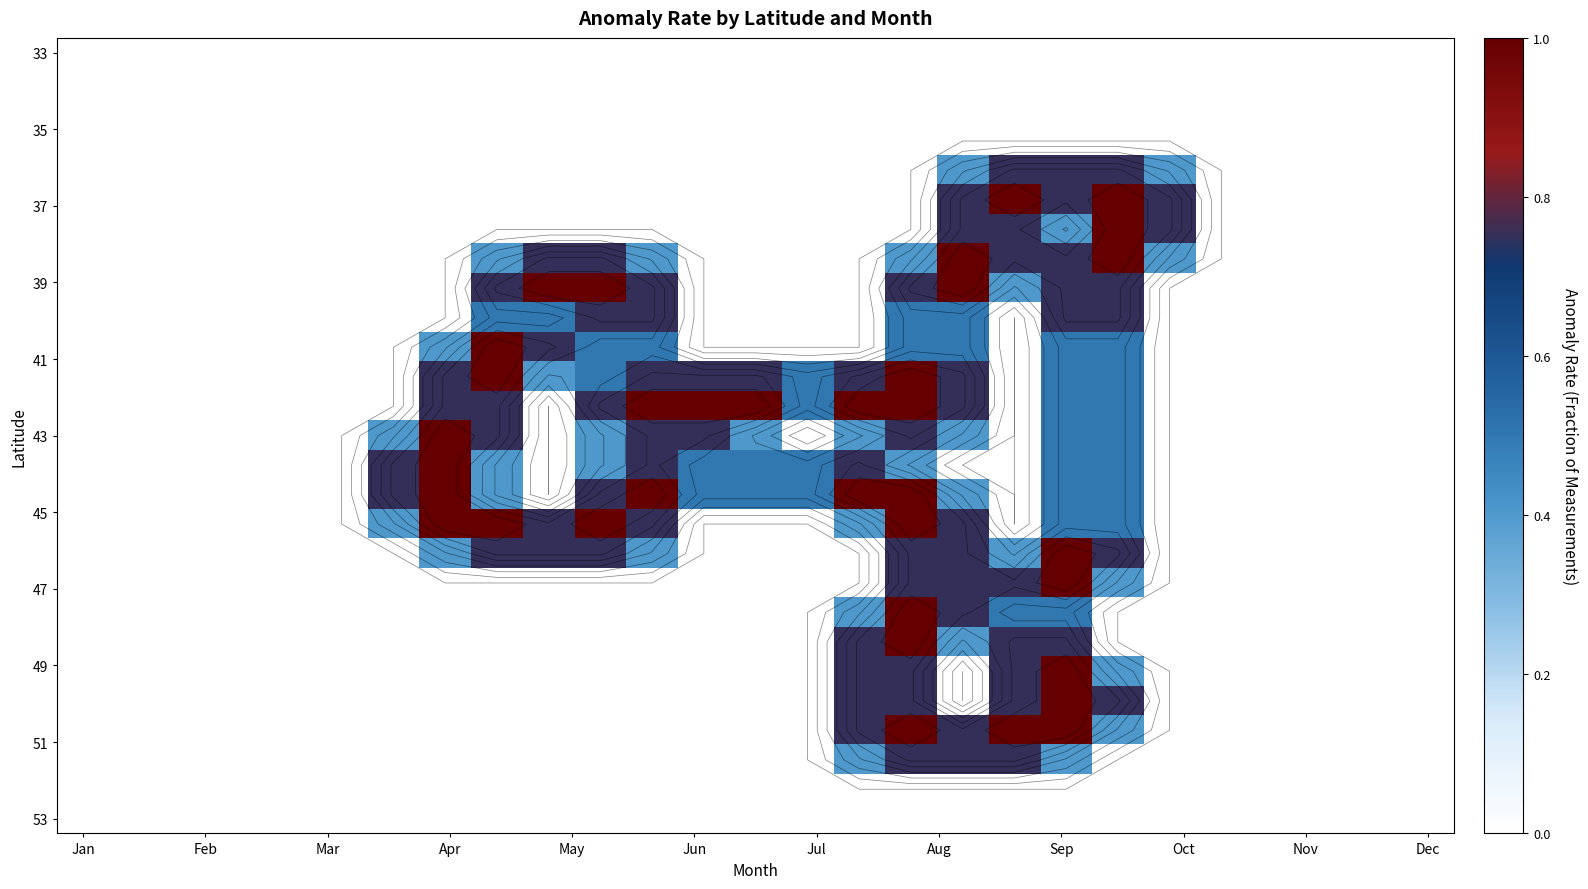

How many categories are shown in the chart?

27